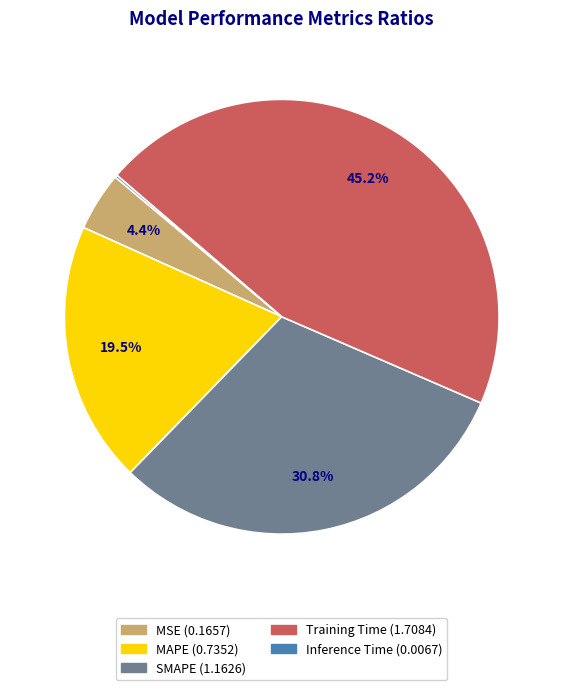

What is the largest slice in the pie chart?

Training Time